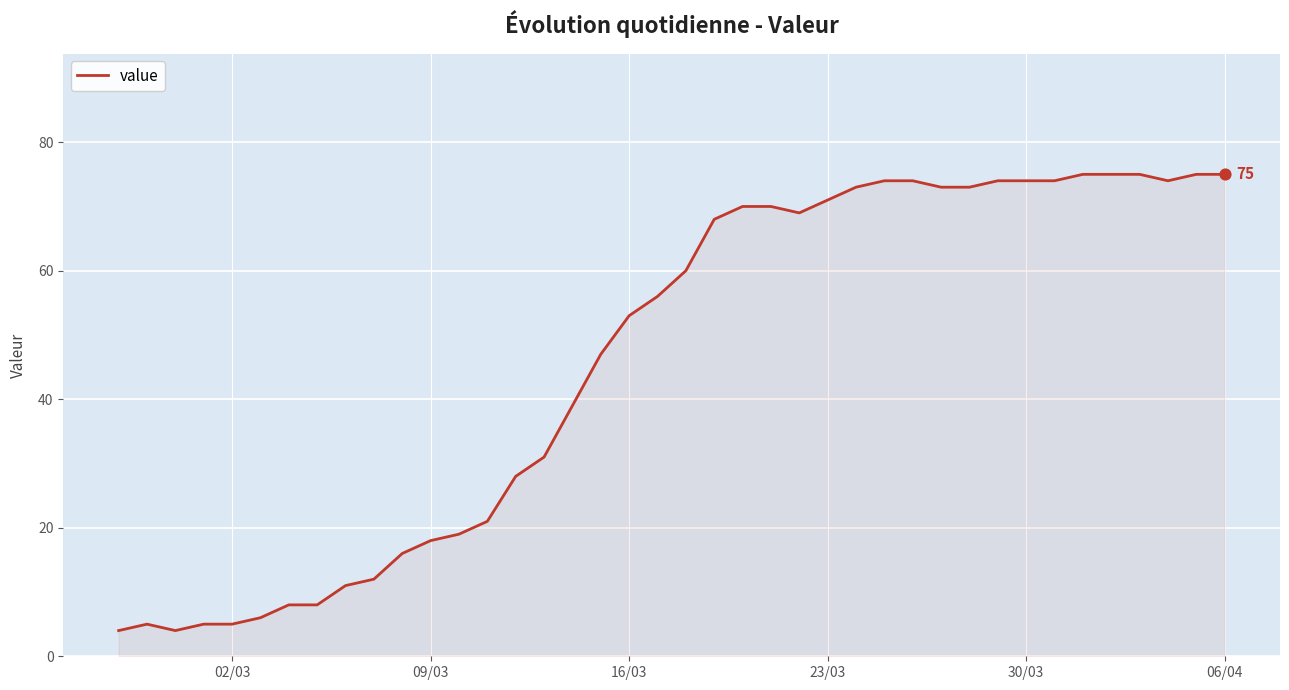

What is the maximum value shown in the chart?

75